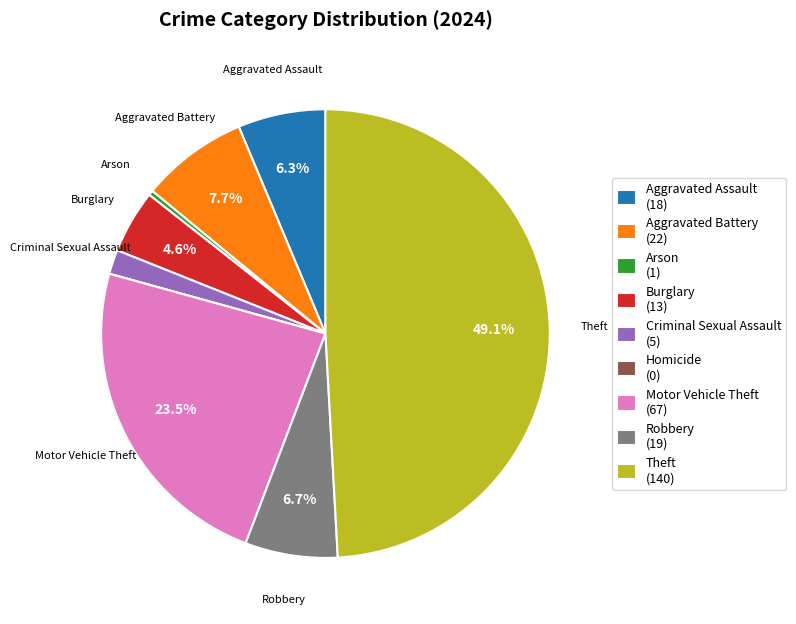

To the nearest percent, what is the average slice percentage?

11%